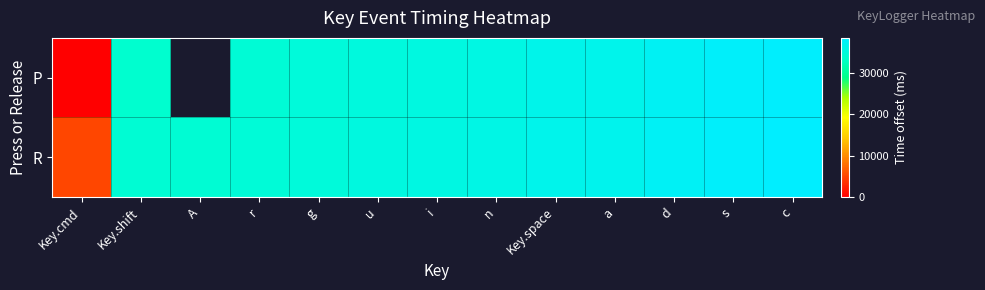

How many distinct data groups are displayed?

2